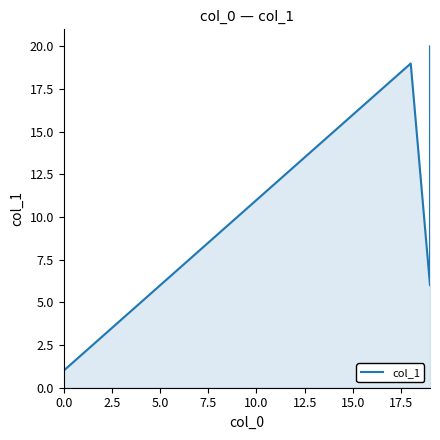

The chart shows a value of 3 at 2.5. True or false?

False